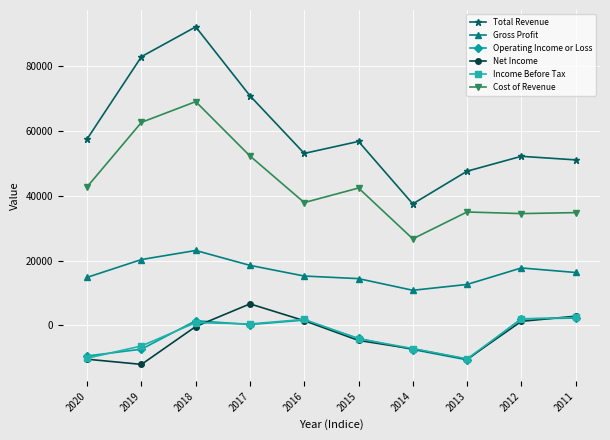

Does the chart display data point markers on the line(s)?

Yes